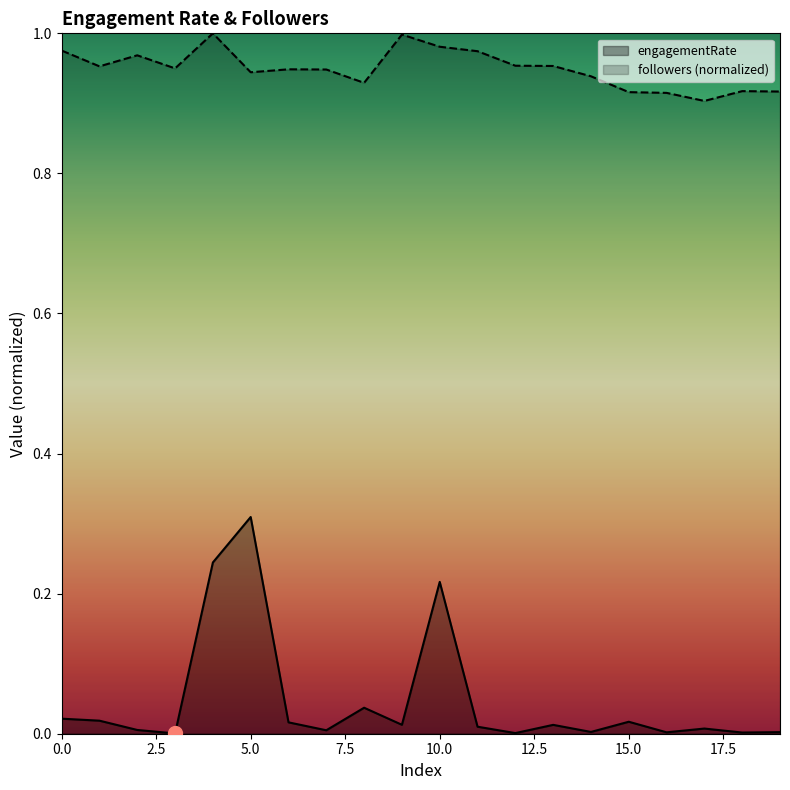

True or false: engagementRate and followers cross at least once.

False